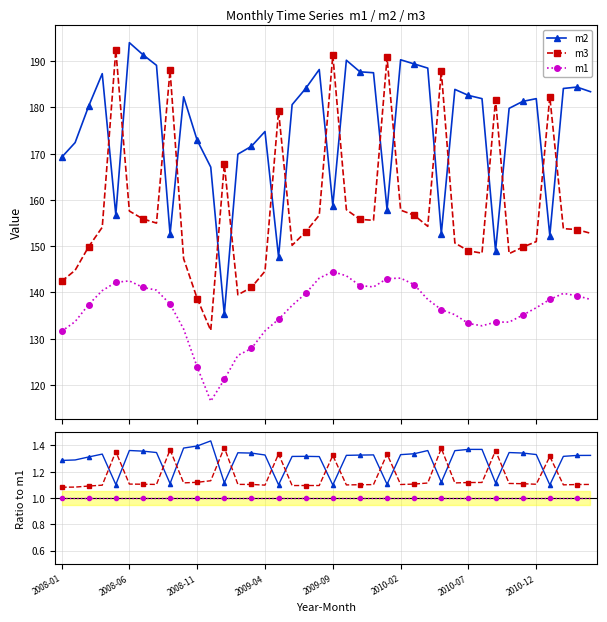

True or false: m1 and m2 intersect in this chart.

False